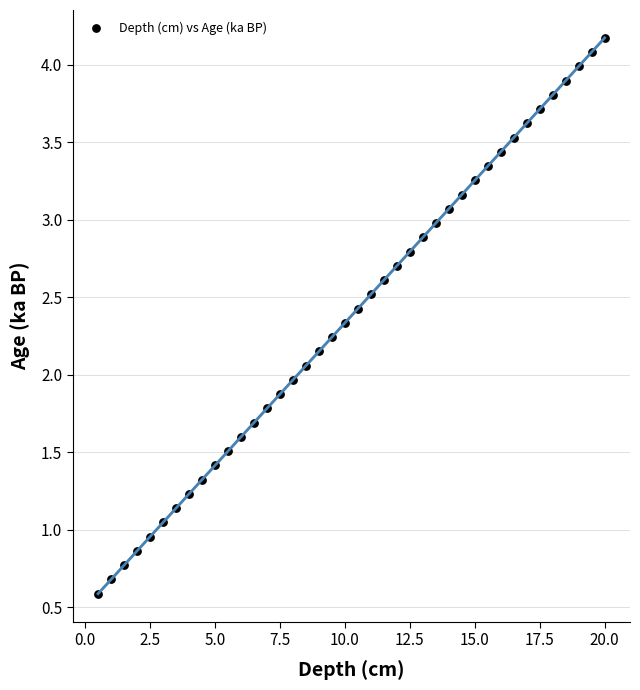

What is the range of X values (max minus min)?

19.5